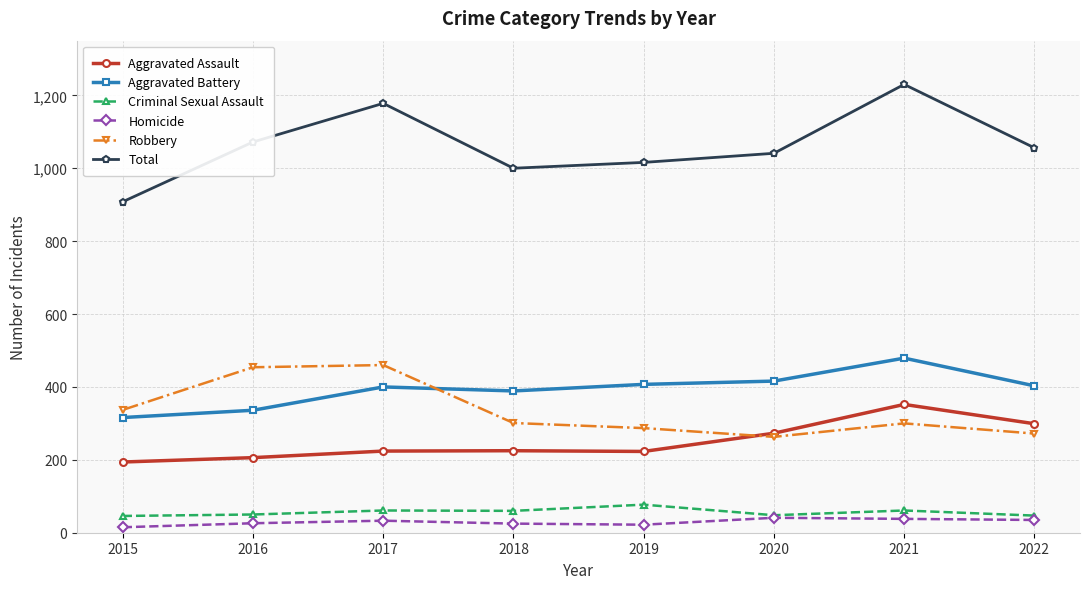

How many categories are shown in the chart?

8